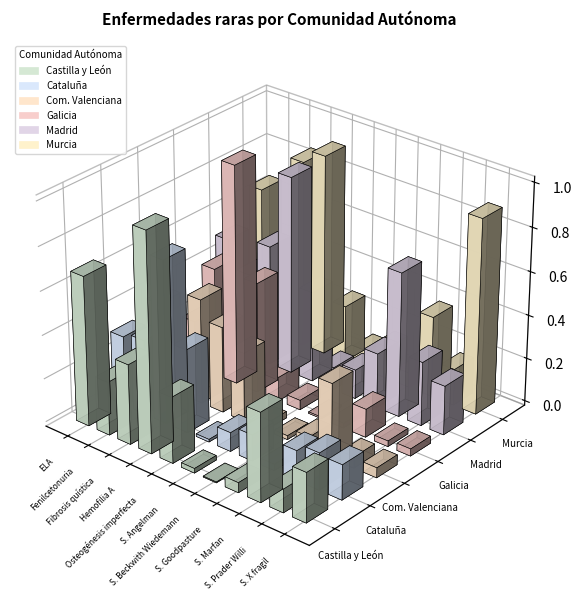

What is the value of the Madrid bar at the 7th from the left?

0.1